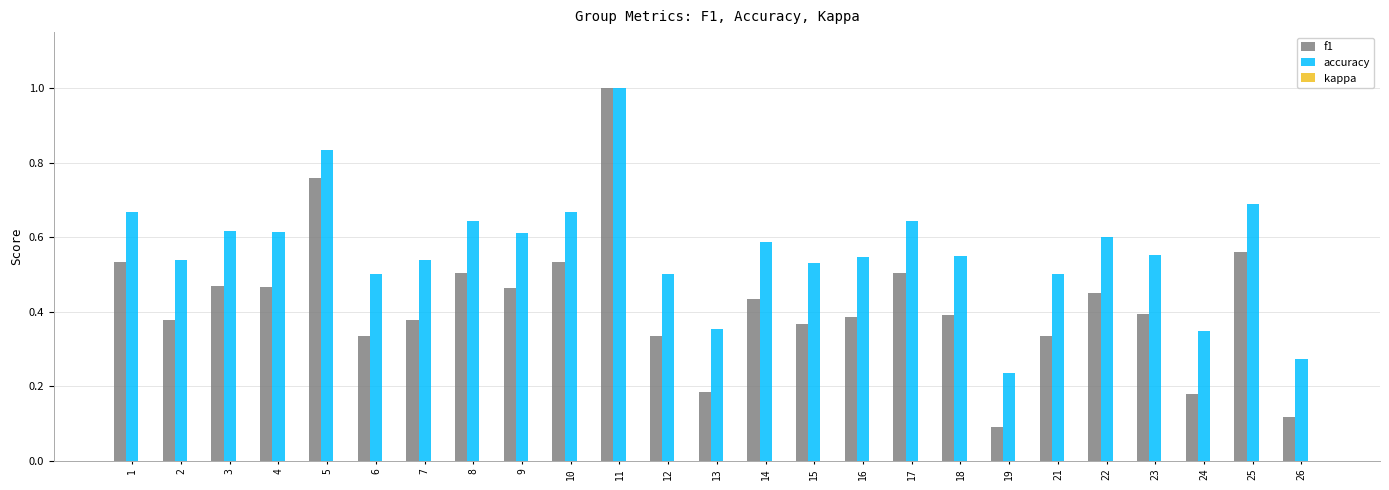

At 21, list the series in order from largest to smallest.

accuracy, f1